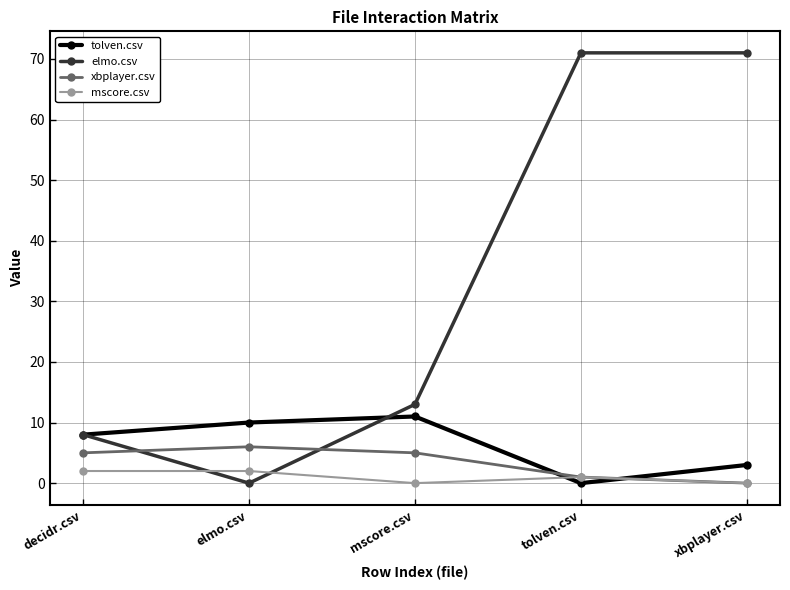

How many values in xbplayer.csv are above zero?

4